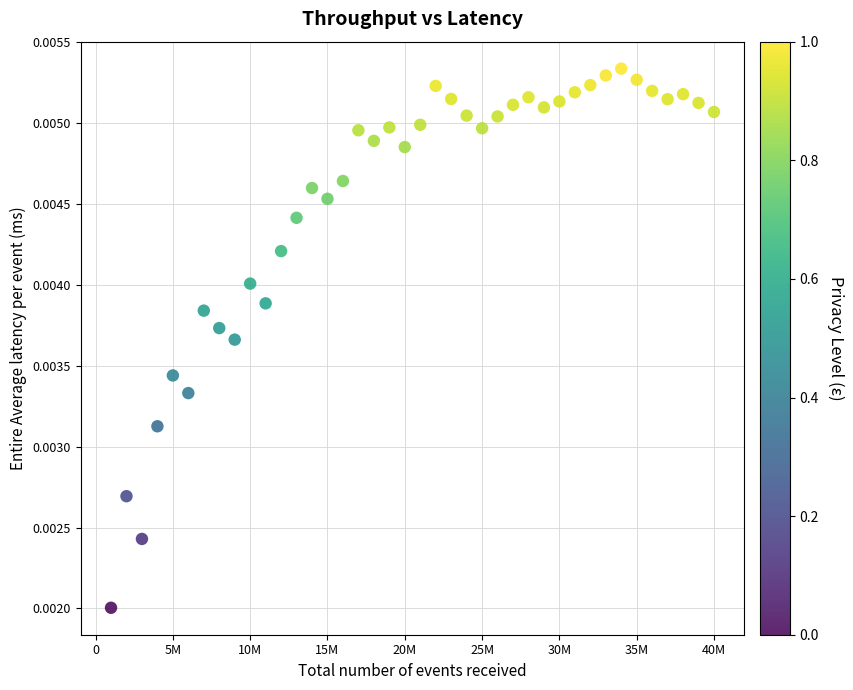

What is the range of X values (max minus min)?

39000000.0